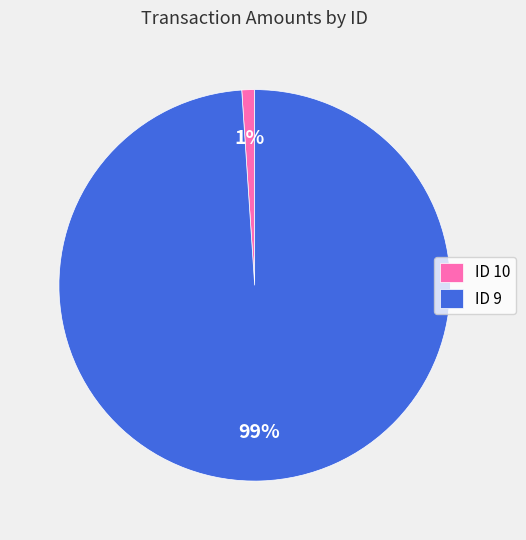

Combined, do ID 10 and ID 9 account for over 50%?

Yes